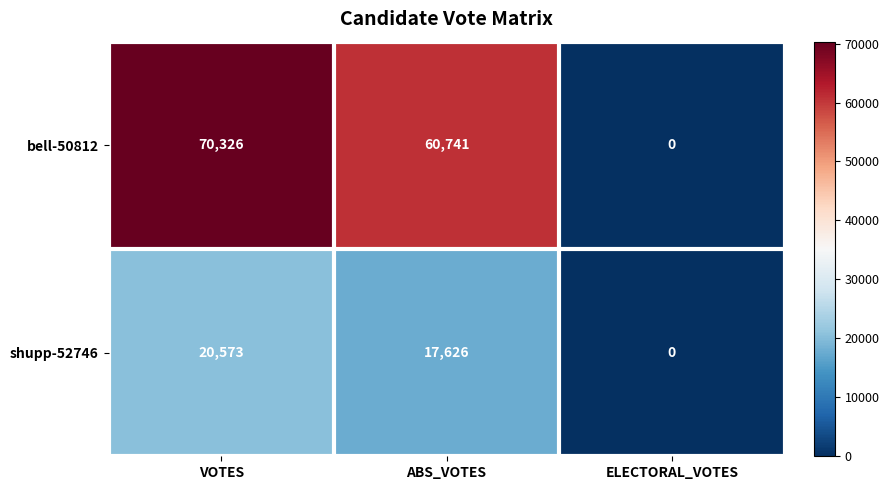

Between ABS_VOTES and ELECTORAL_VOTES, which series saw the biggest shift?

bell-50812